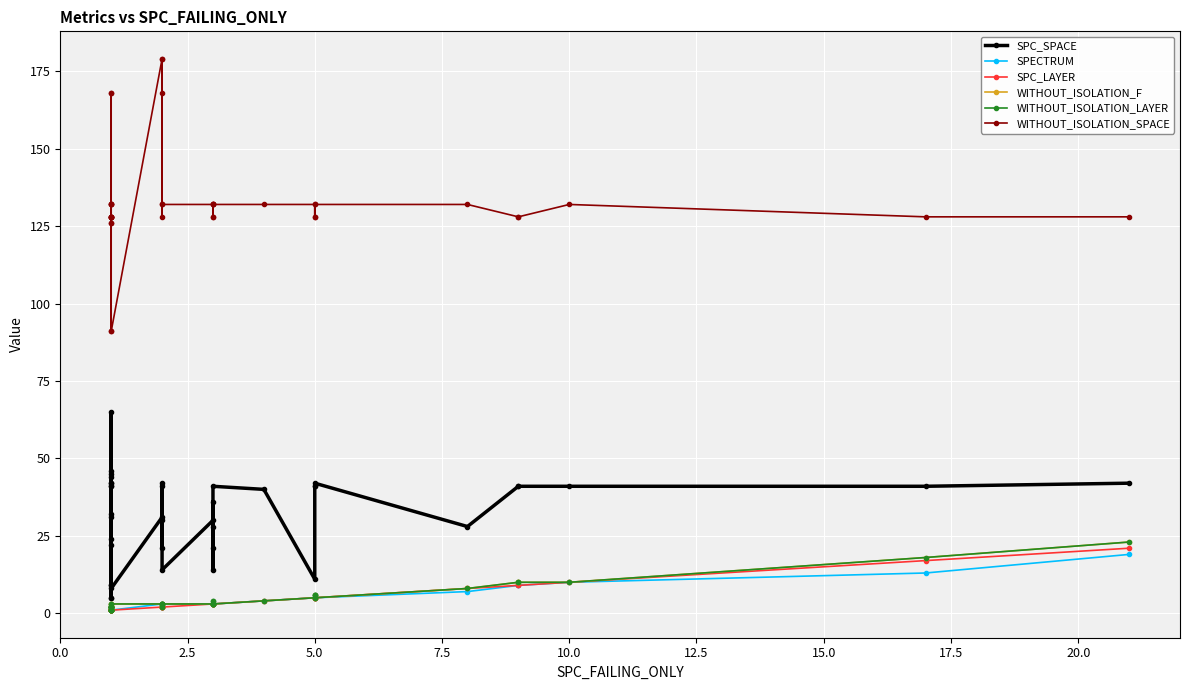

At how many categories does at least one series exceed 80?

40